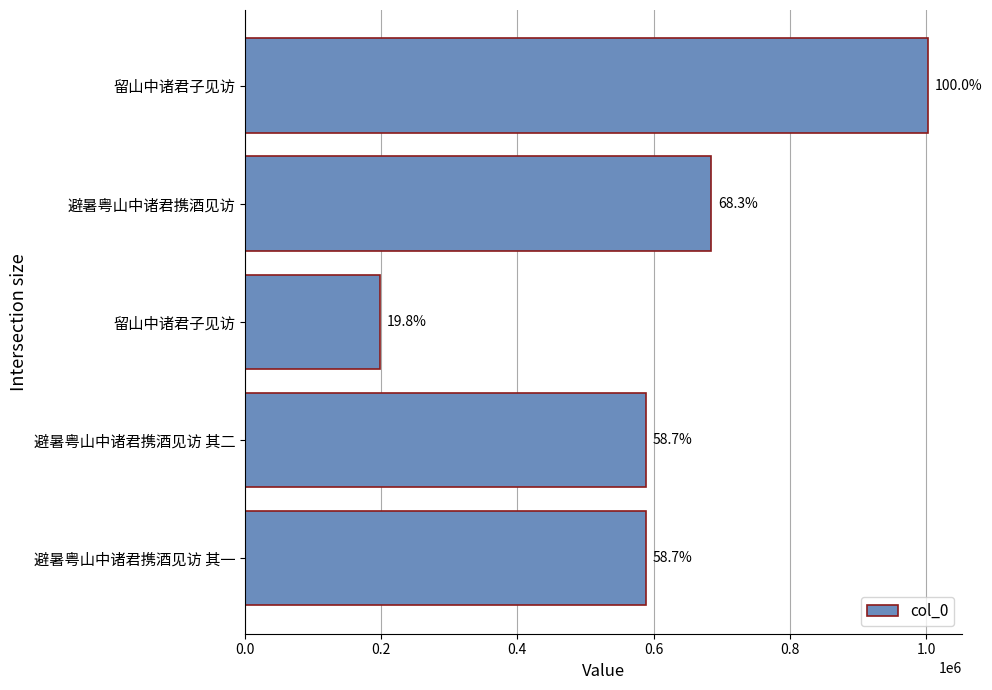

Are the bars horizontal?

Yes